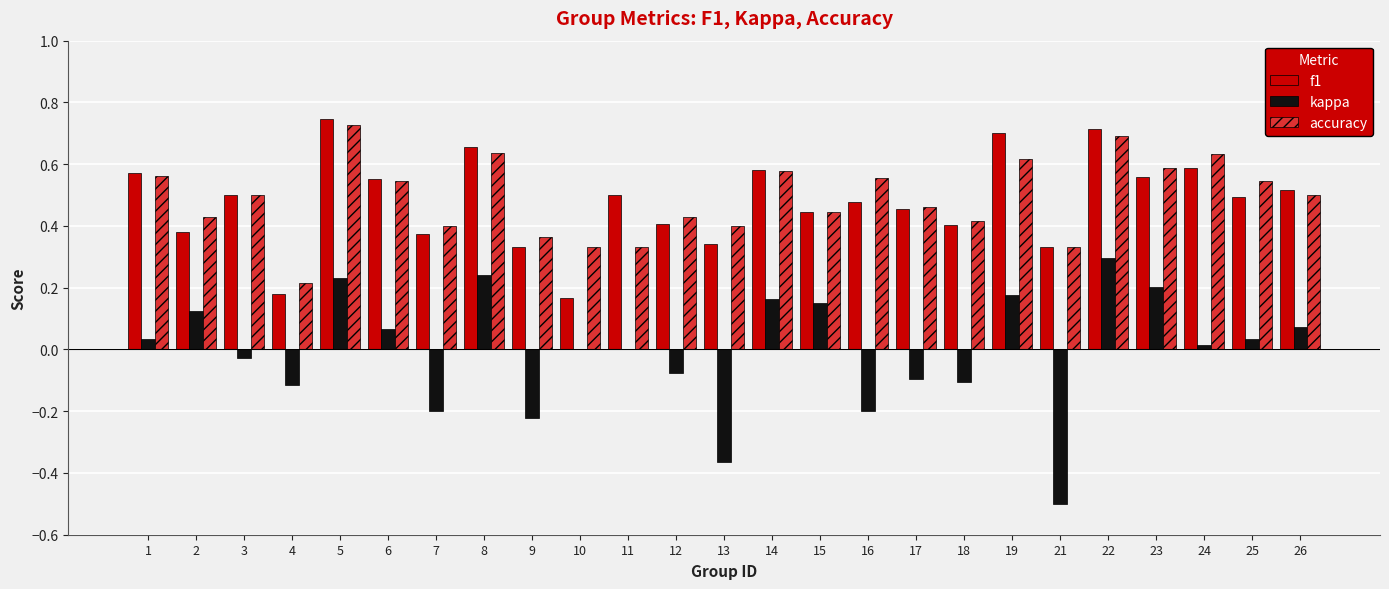

Which series changed the most between 13 and 23?

kappa